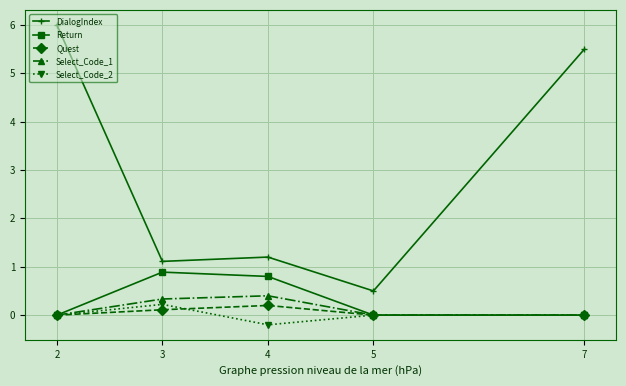

Which label corresponds to the smallest value in the chart?

4